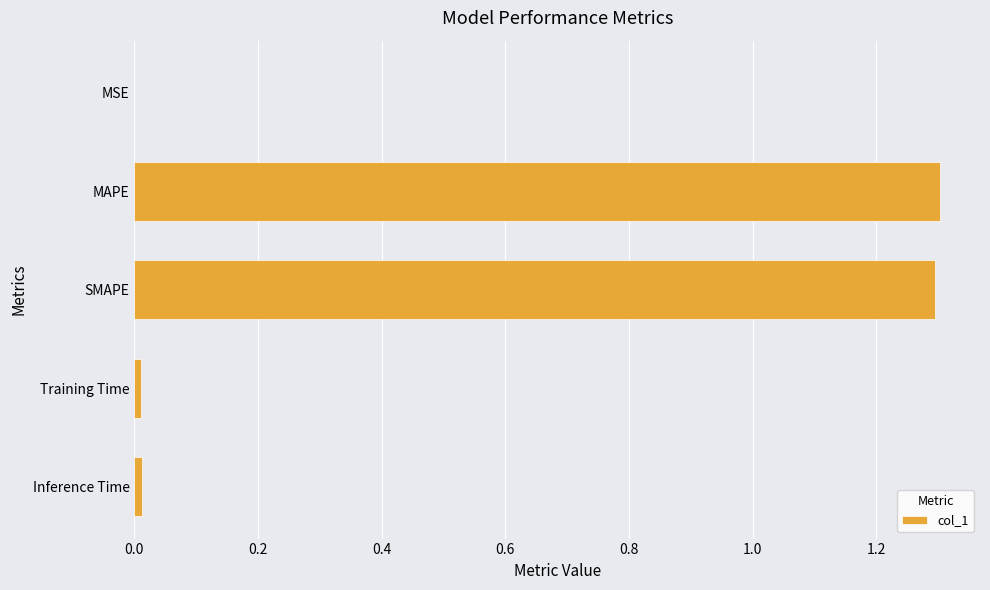

What is the maximum value shown in the chart?

1.3